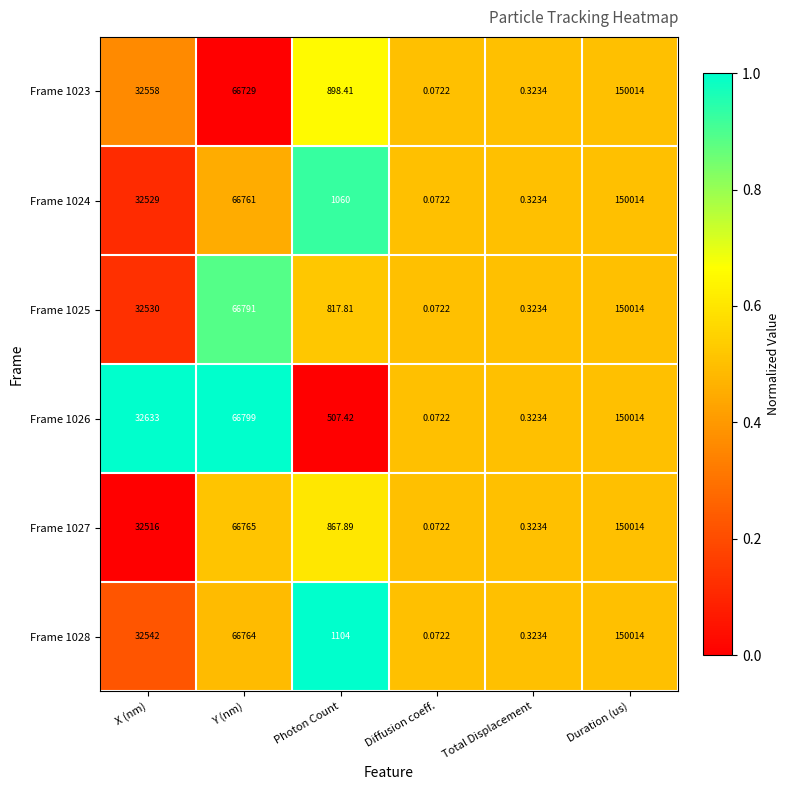

Which series changed the most between X (nm) and Duration (us)?

Frame 1027